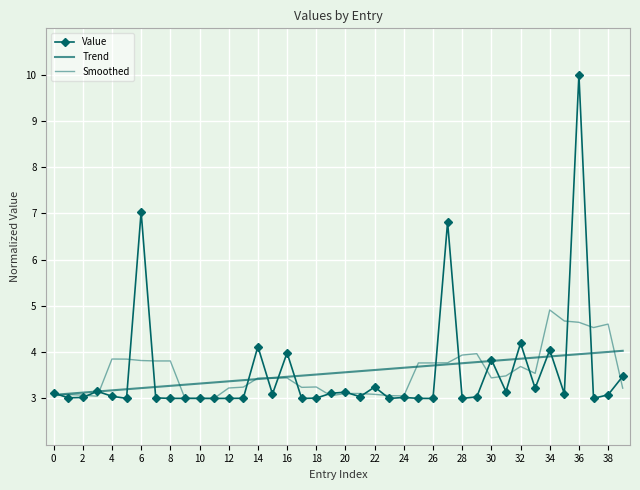

Reading right to left, list all the values displayed in this chart.

Value: 3.5	3.1	3.0	10.0	3.1	4.0	3.2	4.2	3.1	3.8	3.0	3.0	6.8	3.0	3.0	3.0	3.0	3.2	3.0	3.1	3.1	3.0	3.0	4.0	3.1	4.1	3.0	3.0	3.0	3.0	3.0	3.0	3.0	7.0	3.0	3.0	3.2	3.0	3.0	3.1
Trend: 4.0	4.0	4.0	4.0	3.9	3.9	3.9	3.9	3.8	3.8	3.8	3.8	3.7	3.7	3.7	3.7	3.6	3.6	3.6	3.6	3.5	3.5	3.5	3.5	3.4	3.4	3.4	3.4	3.3	3.3	3.3	3.3	3.2	3.2	3.2	3.2	3.2	3.1	3.1	3.1
Smoothed: 3.2	4.6	4.5	4.6	4.7	4.9	3.5	3.7	3.5	3.4	4.0	3.9	3.8	3.8	3.8	3.1	3.1	3.1	3.1	3.1	3.1	3.2	3.2	3.4	3.4	3.4	3.2	3.2	3.0	3.0	3.0	3.8	3.8	3.8	3.9	3.9	3.0	3.1	3.1	3.1